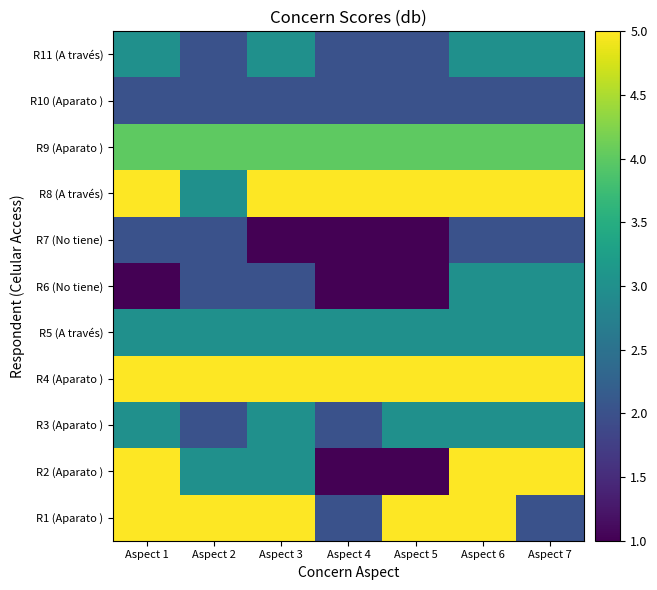

At which category is the sum across all series the highest?

Aspect 6